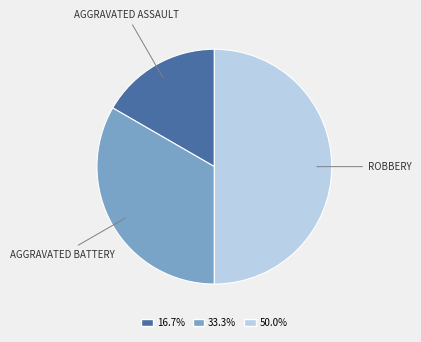

Count the number of slices in the pie.

3